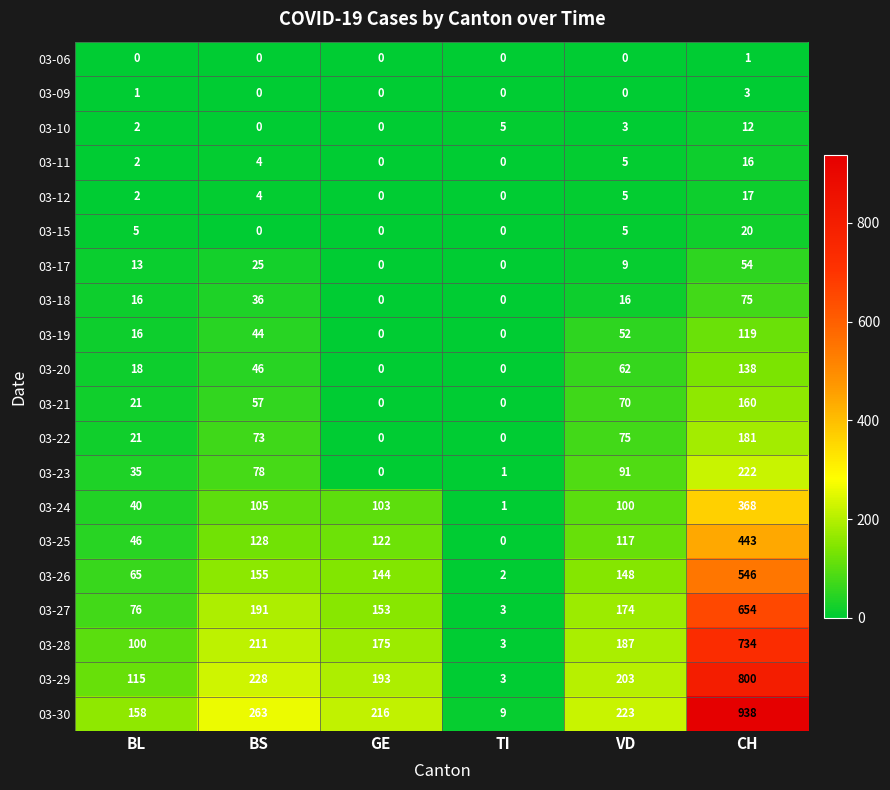

What is the difference between the second highest and minimum values in the 03-26 series?

153